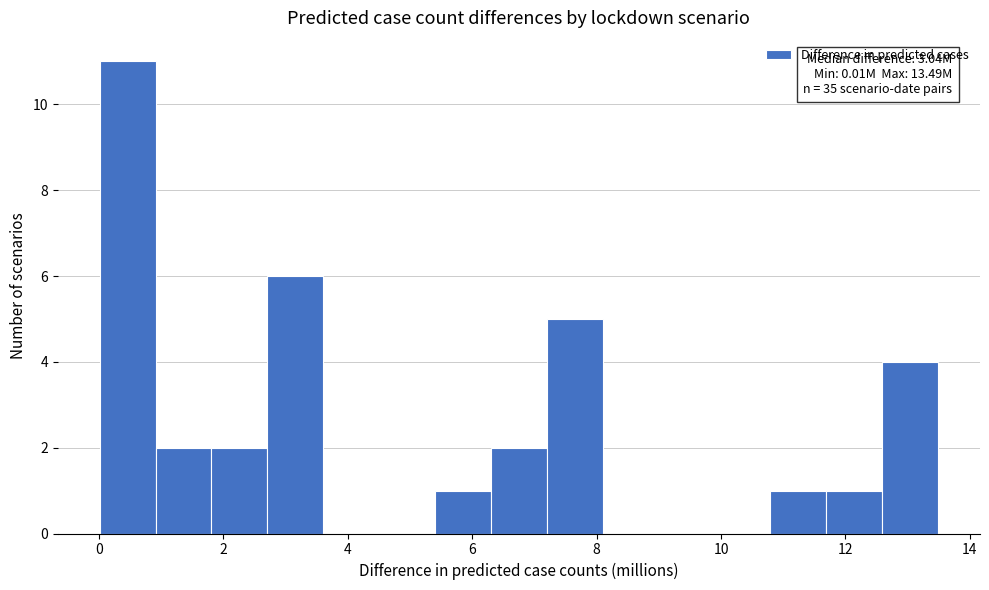

Over which range of the x-axis is the bar tallest?

0.0 to 1.0